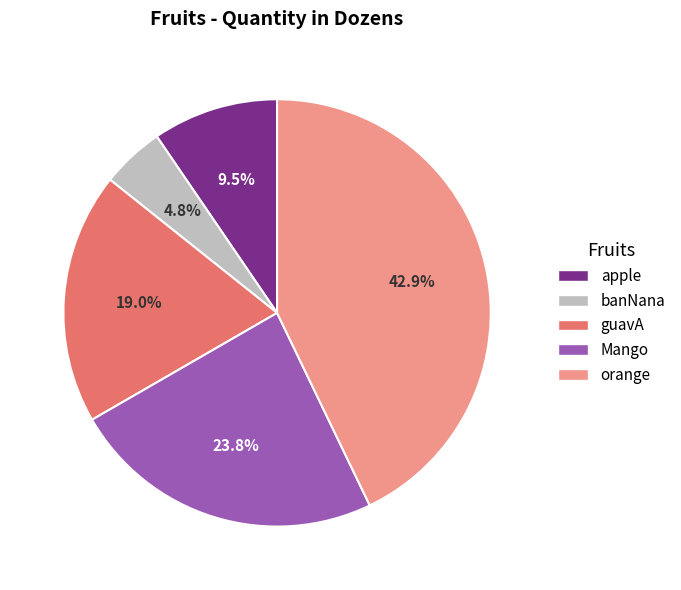

Which slice is the smallest?

banNana